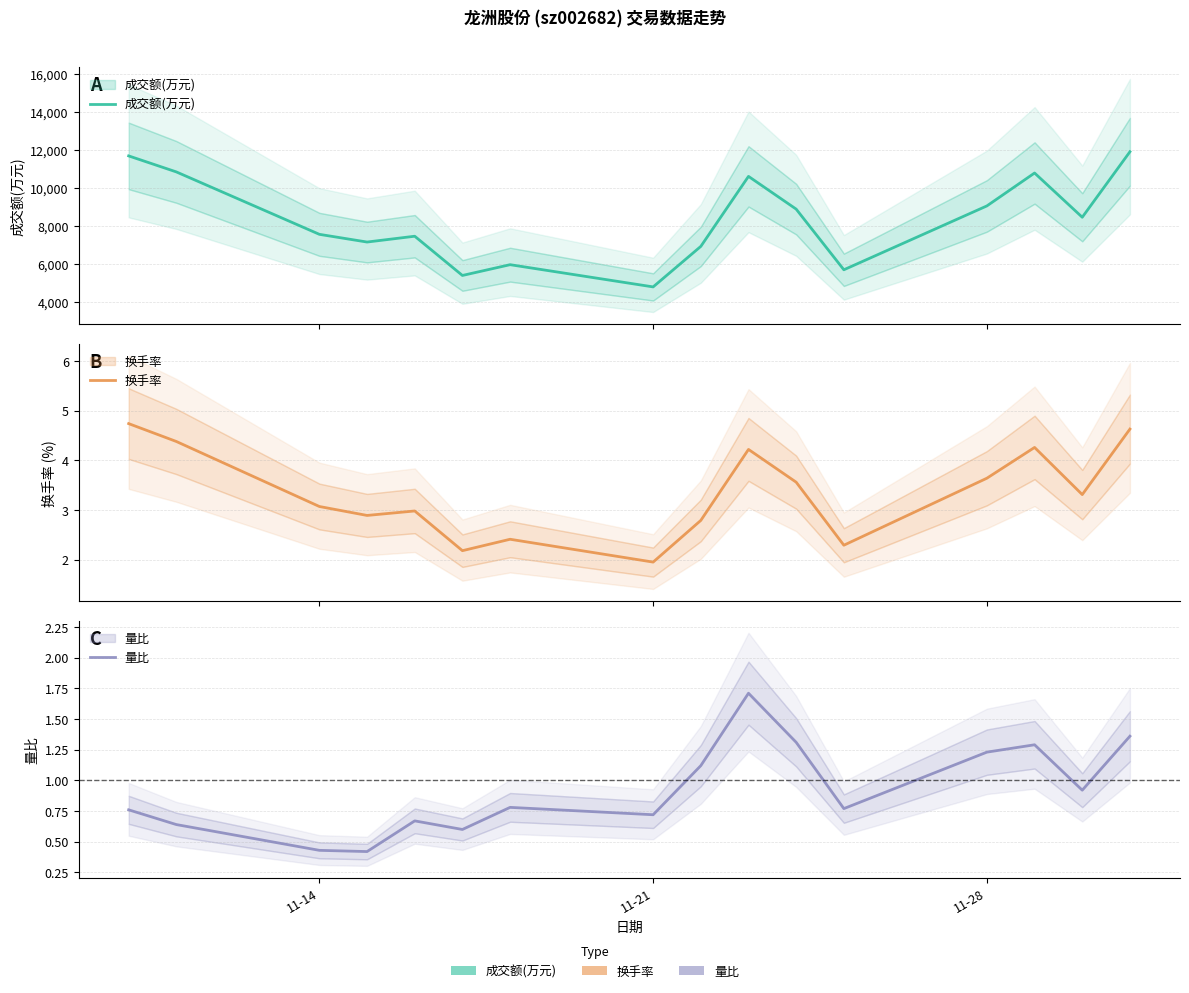

How many values in the 成交额(万元) series are below 8457?

8